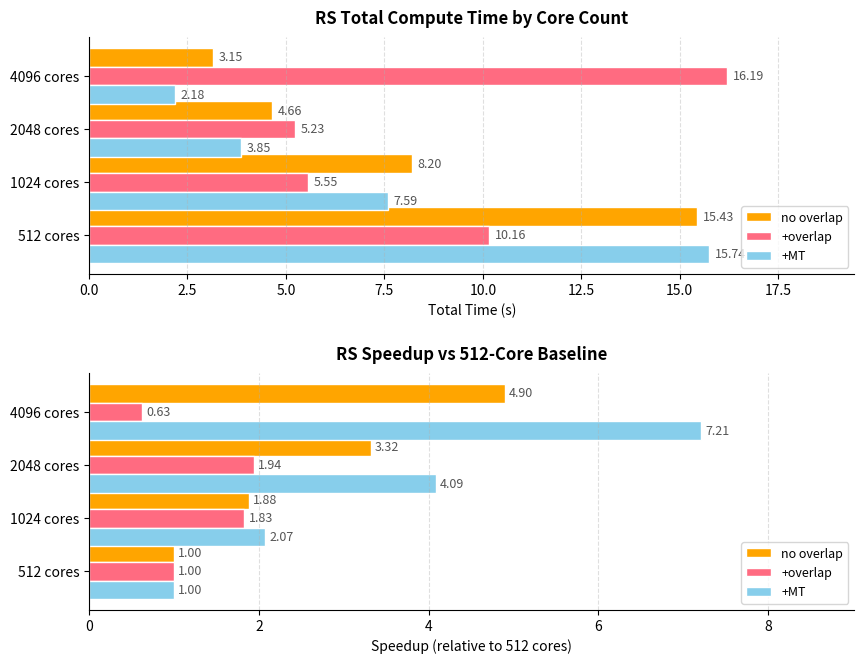

Which series has the largest total across all categories?

+MT